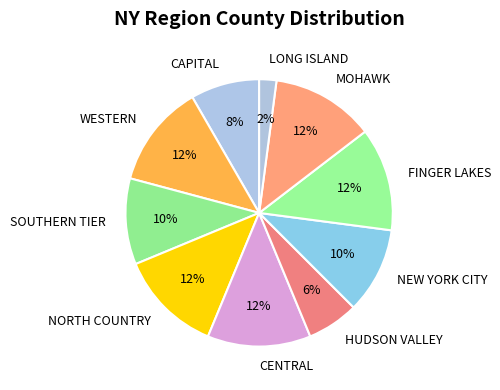

Count the number of slices in the pie.

10